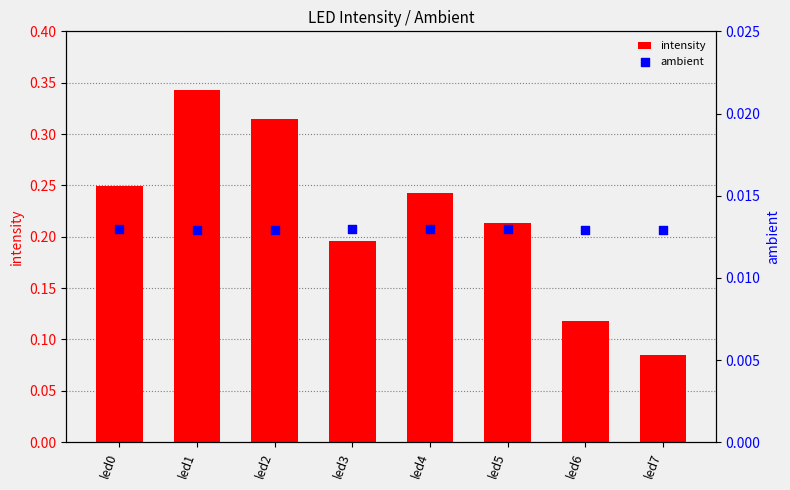

What is the total value across all series at led5?

0.2